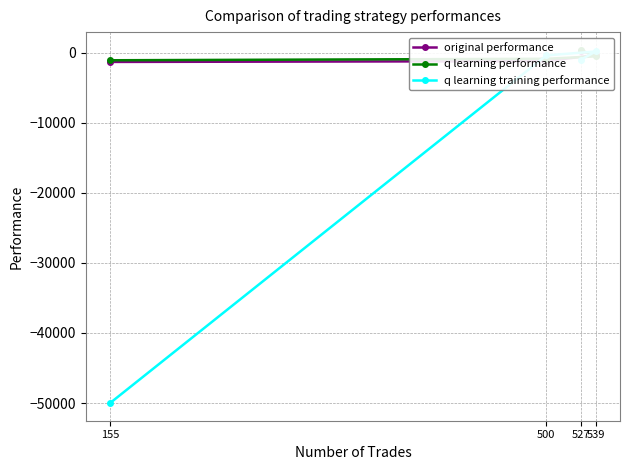

How many data points does each series have?

4